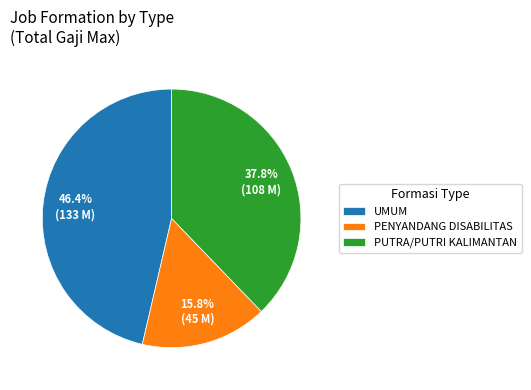

Does UMUM represent more than half of the total?

No